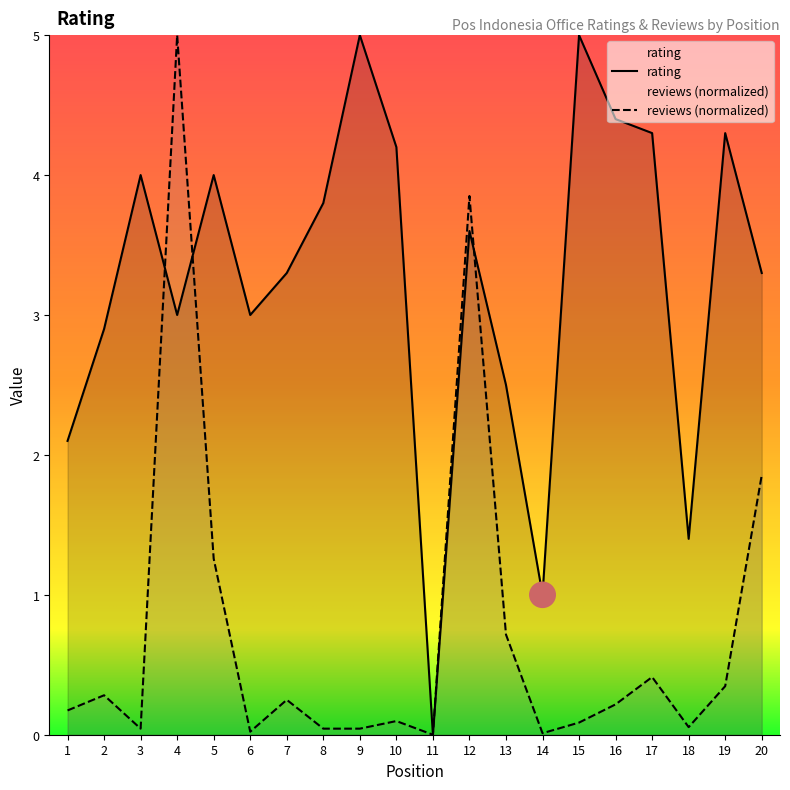

How many intersections are there between reviews and rating?

3